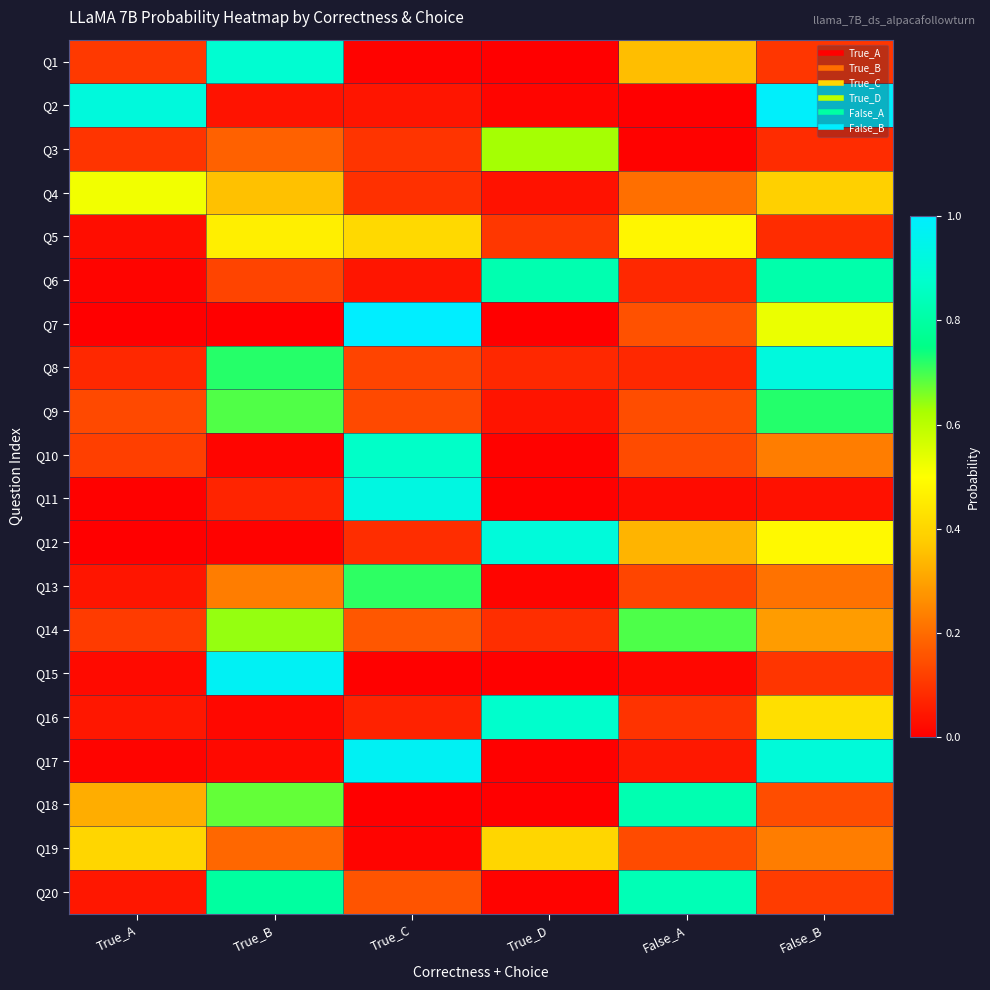

Reading right to left, what are all the values shown in this chart?

Q1: False_B=0.1	False_A=0.4	True_D=0.0	True_C=0.0	True_B=0.9	True_A=0.1
Q2: False_B=1.0	False_A=0.0	True_D=0.0	True_C=0.0	True_B=0.0	True_A=0.9
Q3: False_B=0.1	False_A=0.0	True_D=0.6	True_C=0.1	True_B=0.2	True_A=0.1
Q4: False_B=0.4	False_A=0.2	True_D=0.0	True_C=0.1	True_B=0.4	True_A=0.5
Q5: False_B=0.1	False_A=0.5	True_D=0.1	True_C=0.4	True_B=0.5	True_A=0.0
Q6: False_B=0.8	False_A=0.1	True_D=0.8	True_C=0.0	True_B=0.1	True_A=0.0
Q7: False_B=0.5	False_A=0.2	True_D=0.0	True_C=1.0	True_B=0.0	True_A=0.0
Q8: False_B=0.9	False_A=0.1	True_D=0.1	True_C=0.1	True_B=0.7	True_A=0.1
Q9: False_B=0.7	False_A=0.1	True_D=0.0	True_C=0.1	True_B=0.7	True_A=0.1
Q10: False_B=0.2	False_A=0.1	True_D=0.0	True_C=0.9	True_B=0.0	True_A=0.1
Q11: False_B=0.0	False_A=0.0	True_D=0.0	True_C=0.9	True_B=0.1	True_A=0.0
Q12: False_B=0.5	False_A=0.3	True_D=0.9	True_C=0.1	True_B=0.0	True_A=0.0
Q13: False_B=0.2	False_A=0.1	True_D=0.0	True_C=0.7	True_B=0.2	True_A=0.0
Q14: False_B=0.3	False_A=0.7	True_D=0.1	True_C=0.2	True_B=0.6	True_A=0.1
Q15: False_B=0.1	False_A=0.0	True_D=0.0	True_C=0.0	True_B=1.0	True_A=0.0
Q16: False_B=0.4	False_A=0.1	True_D=0.9	True_C=0.1	True_B=0.0	True_A=0.0
Q17: False_B=0.9	False_A=0.0	True_D=0.0	True_C=1.0	True_B=0.0	True_A=0.0
Q18: False_B=0.1	False_A=0.8	True_D=0.0	True_C=0.0	True_B=0.7	True_A=0.3
Q19: False_B=0.2	False_A=0.1	True_D=0.4	True_C=0.0	True_B=0.2	True_A=0.4
Q20: False_B=0.1	False_A=0.8	True_D=0.0	True_C=0.2	True_B=0.8	True_A=0.0